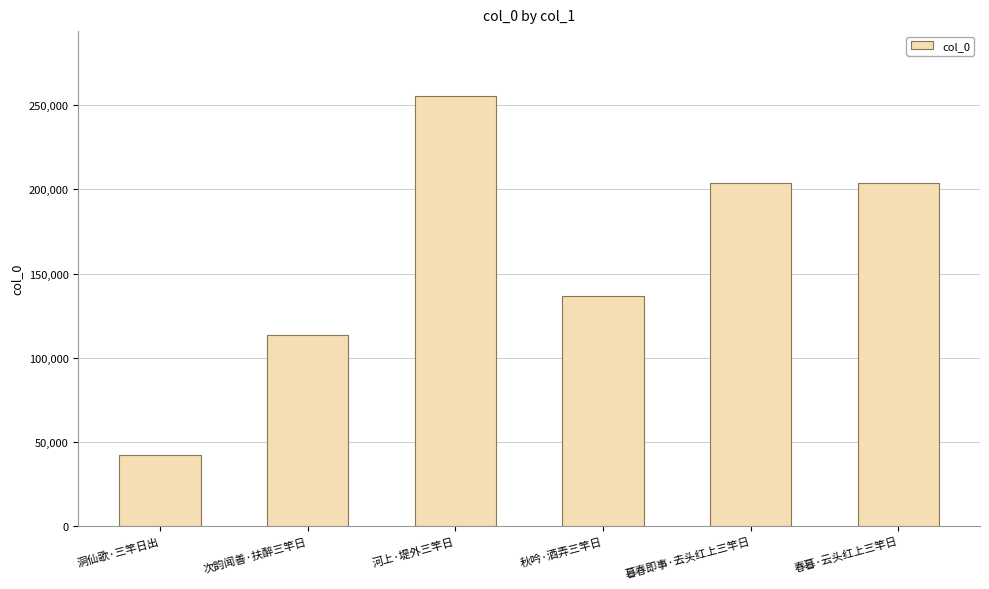

What is the change in value from 洞仙歌·三竿日出 to 秋吟·酒弄三竿日?

+94363